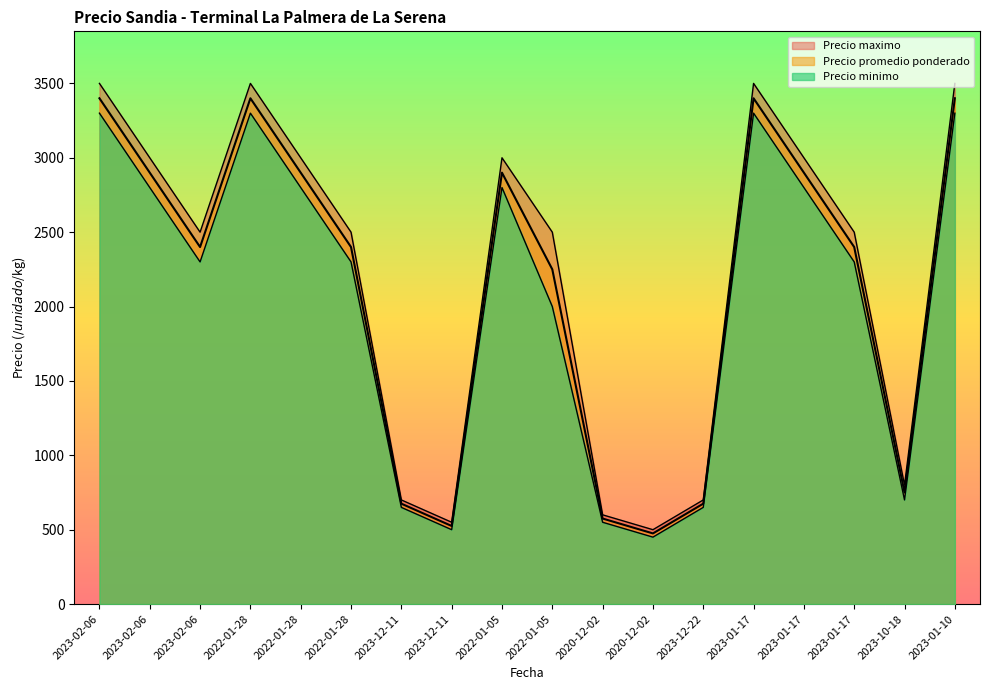

What are all the series names shown in the legend?

Precio promedio ponderado, Precio minimo, Precio maximo